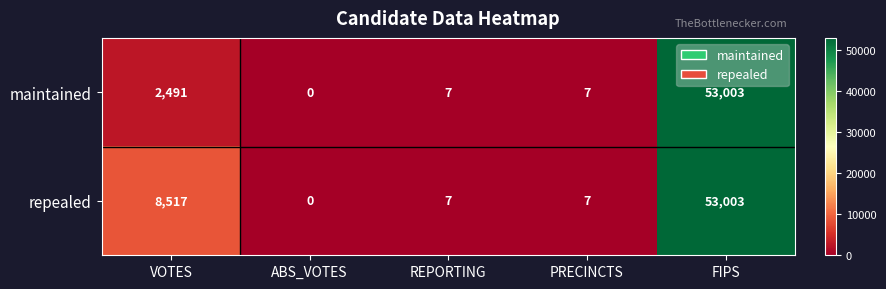

Which series has the largest total across all categories?

repealed